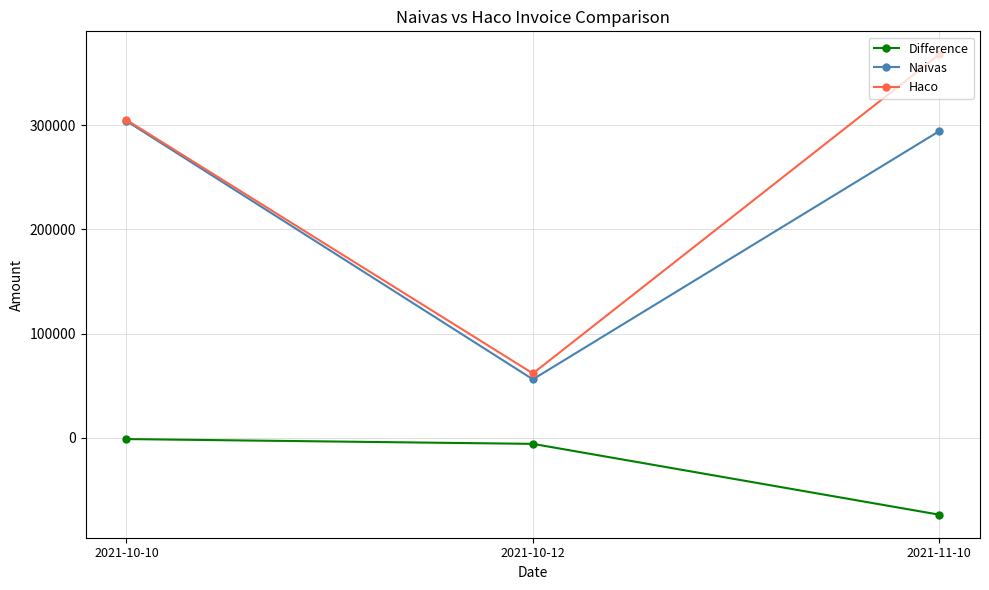

At which category is the sum across all series the highest?

2021-10-10